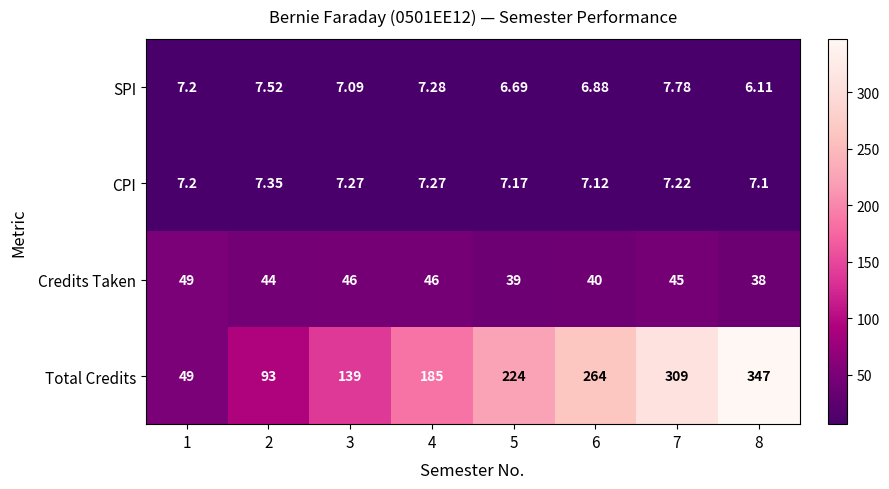

What is the spread (max minus min) of values at 4?

177.7